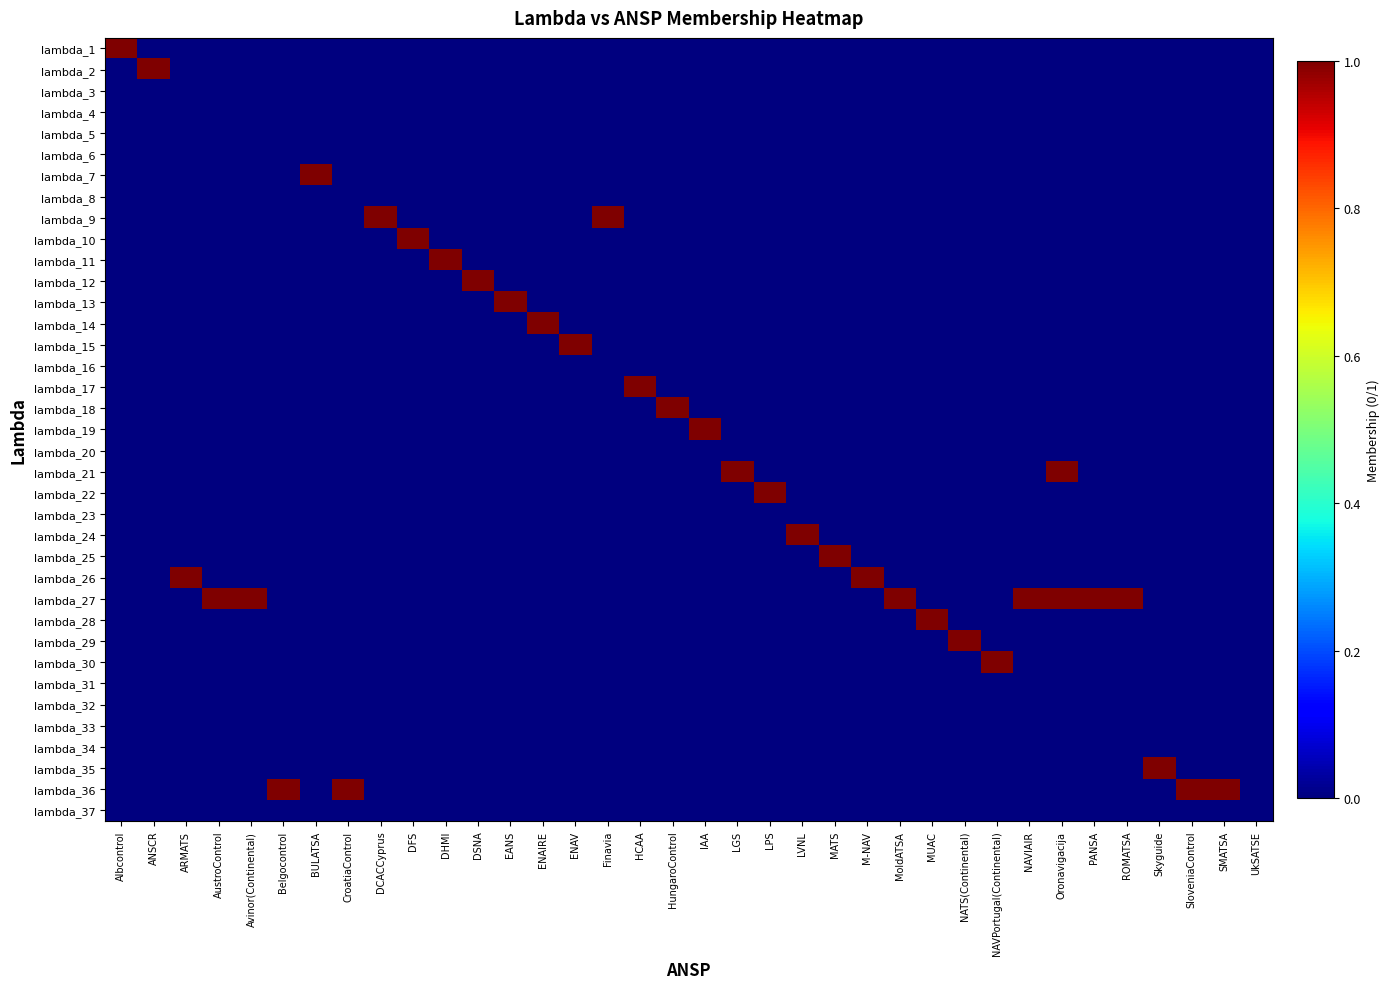

Count the number of categories in the chart.

36